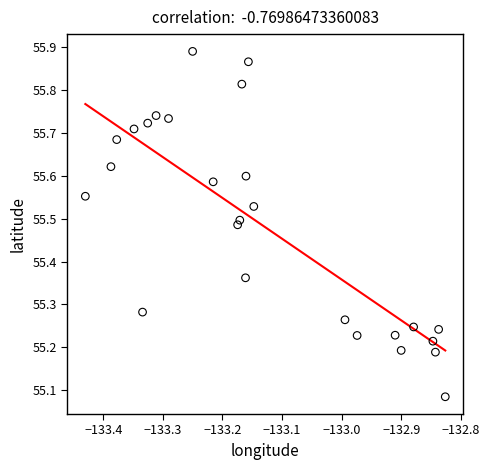

What is the range of Y values (max minus min)?

0.8